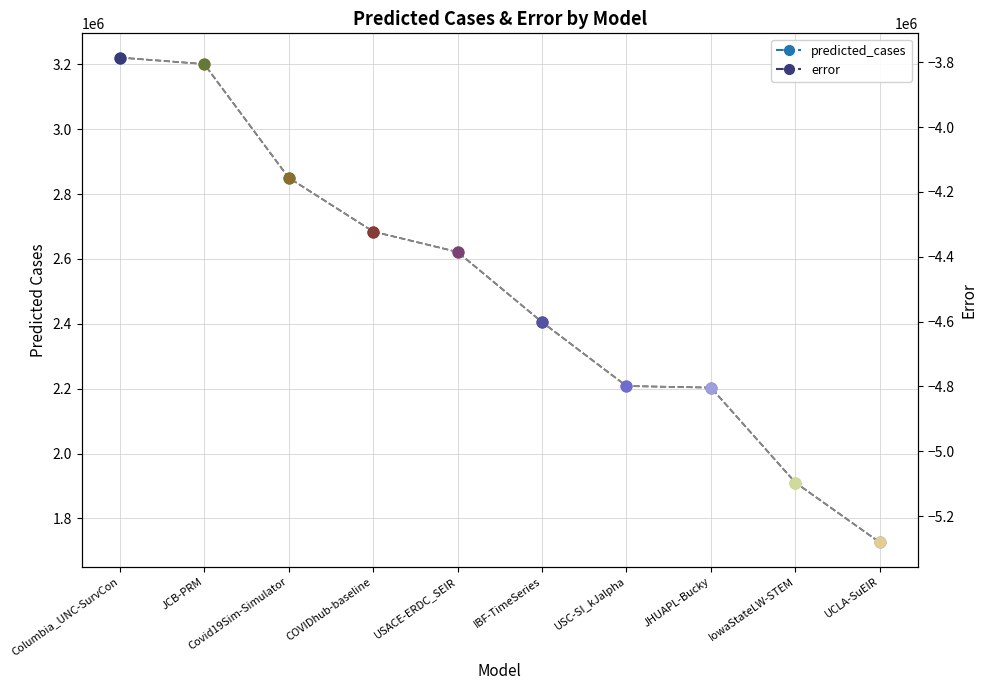

At how many categories does at least one series exceed 1461149?

10